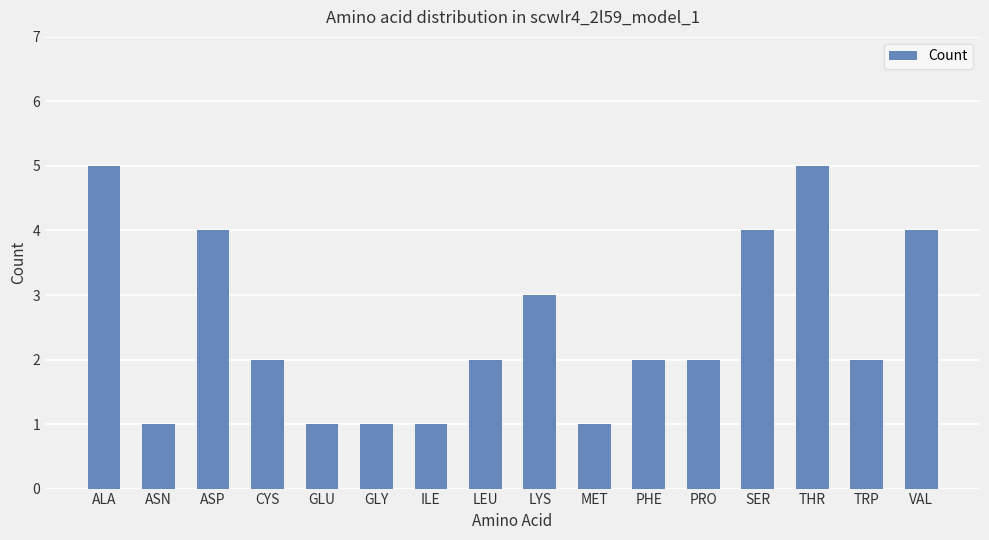

The value at MET is 1. True or false?

True